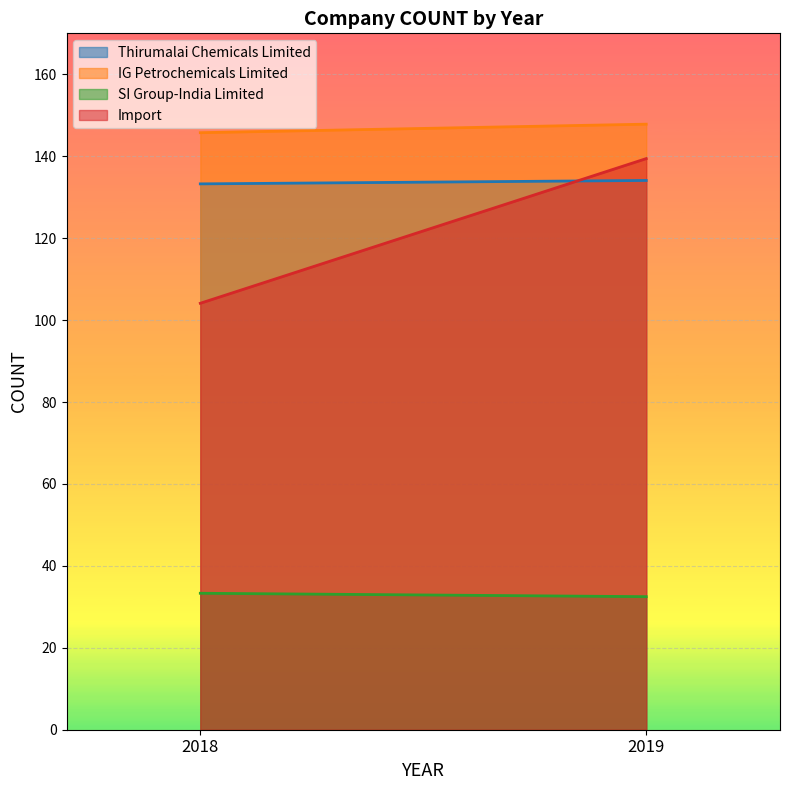

Which series changed the most between 2018 and 2019?

Import